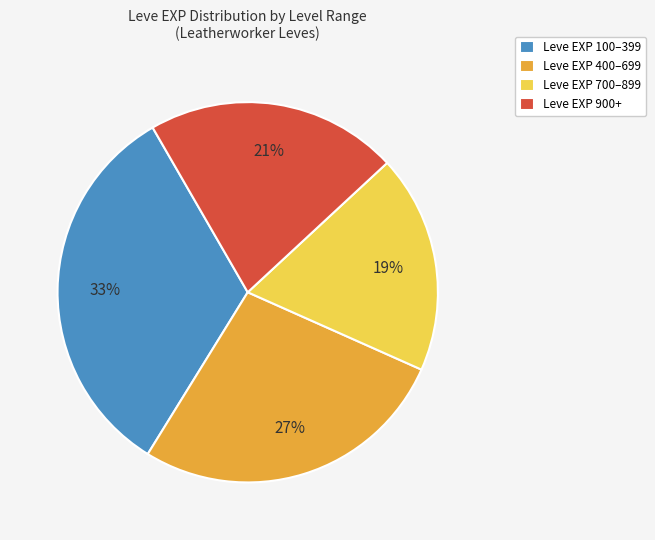

Between Leve EXP 400–699 and Leve EXP 100–399, which is larger?

Leve EXP 100–399